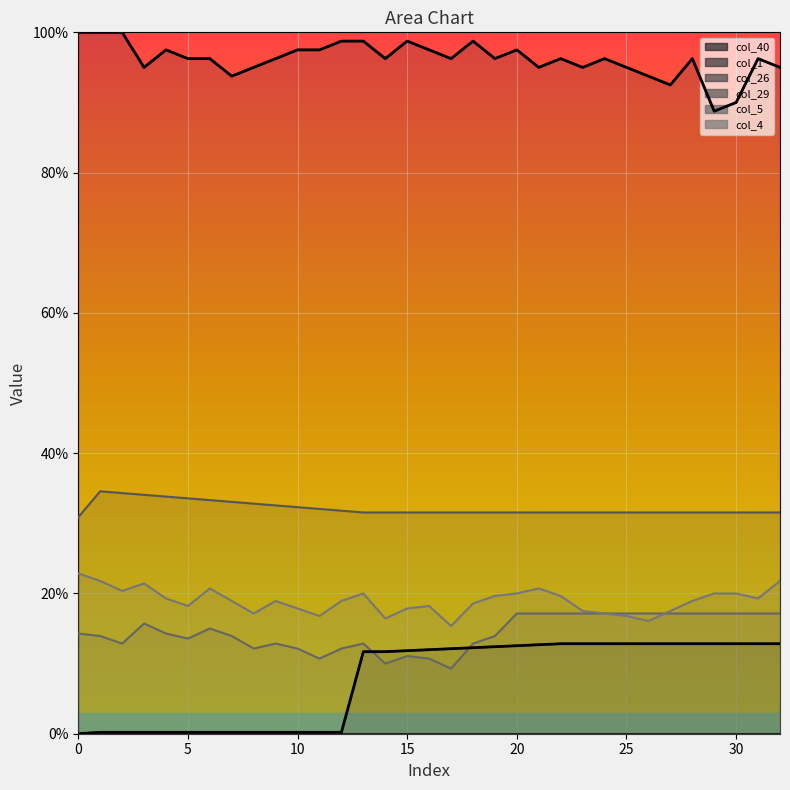

What is the spread (max minus min) of values at 14?

0.9